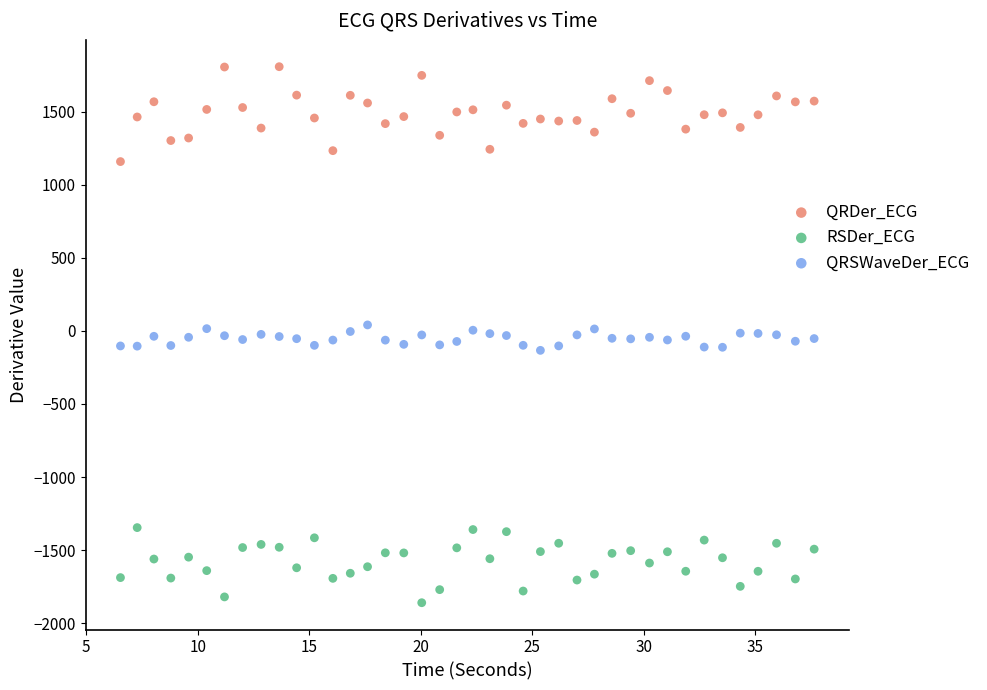

Across all data points, what is the range of X values (max minus min)?

31.1